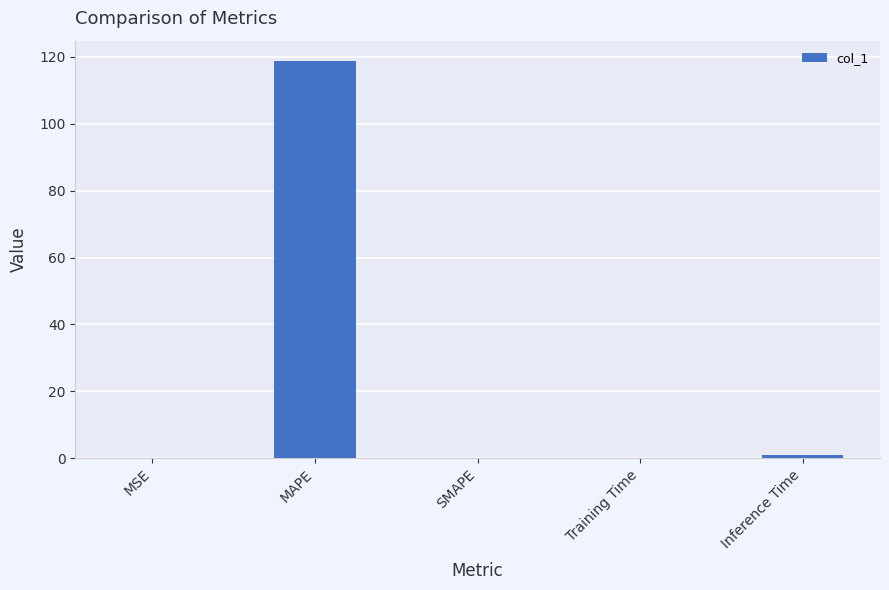

True or false: the data shows 118.9 at MAPE.

True